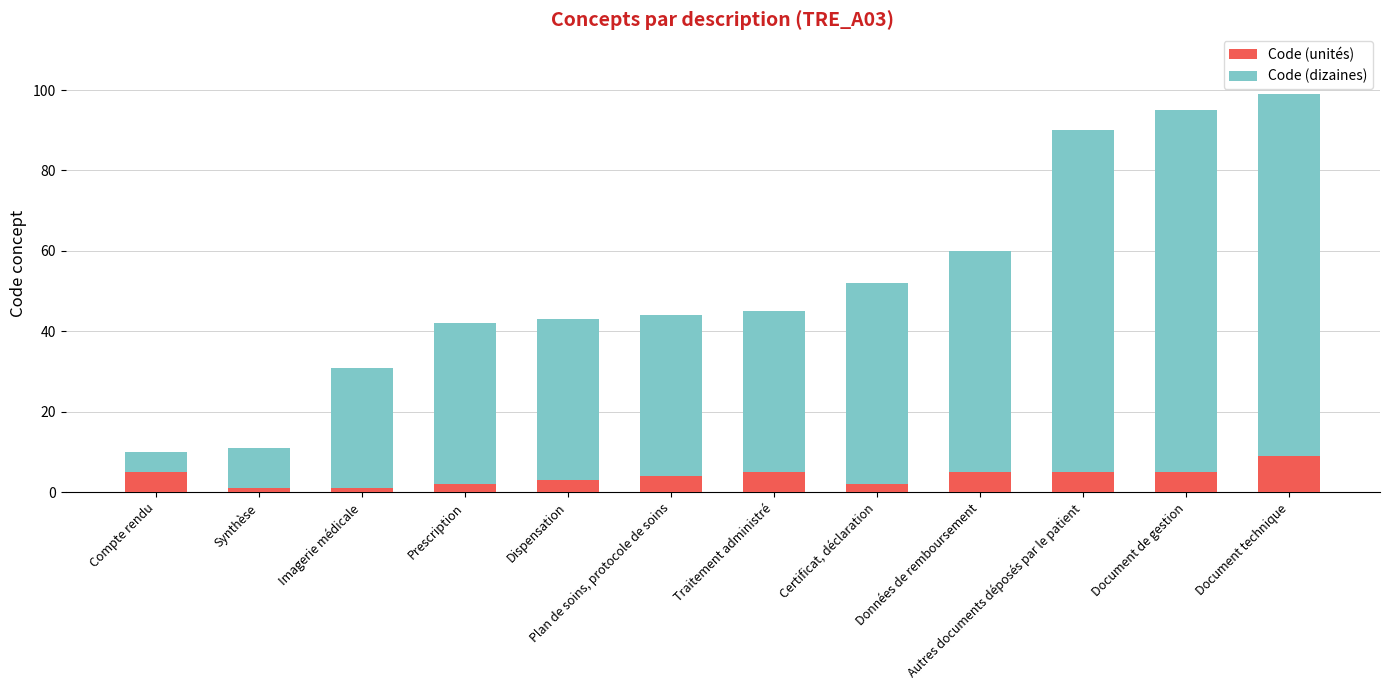

What is the total value across all series at Autres documents déposés par le patient?

90